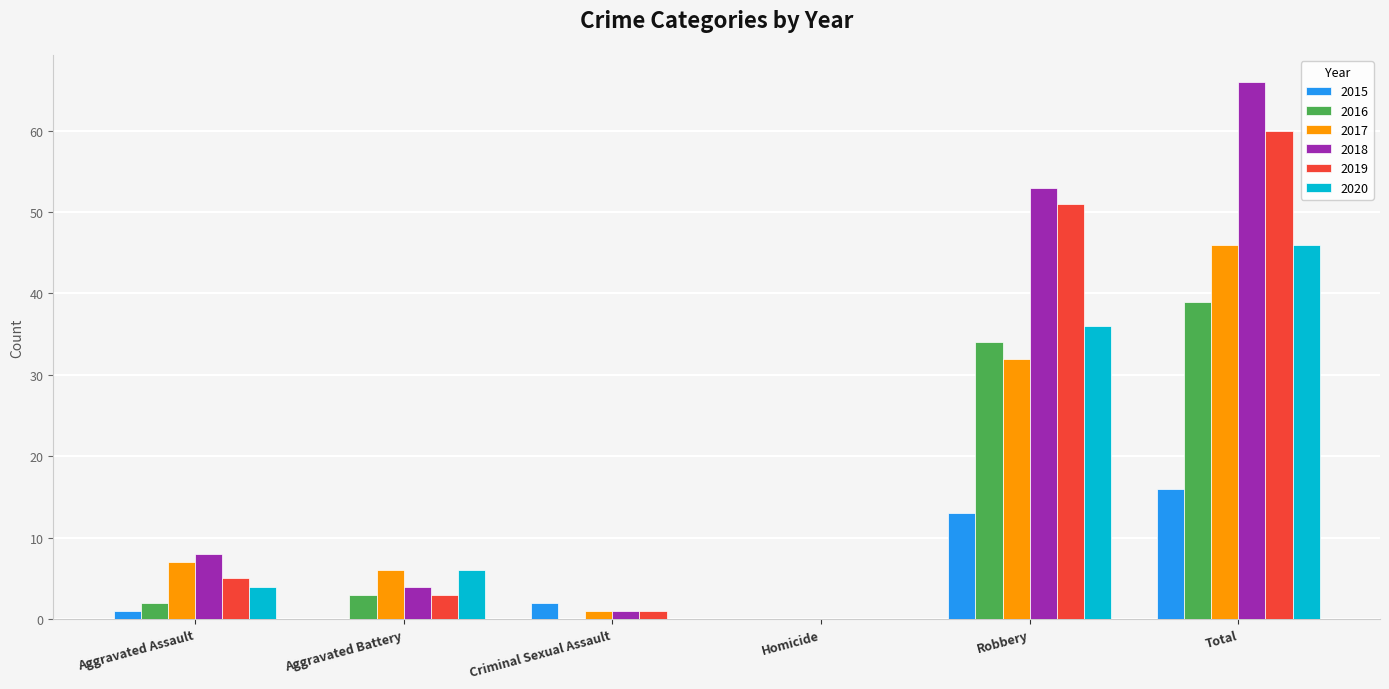

What is the sum of all 2020 values?

92